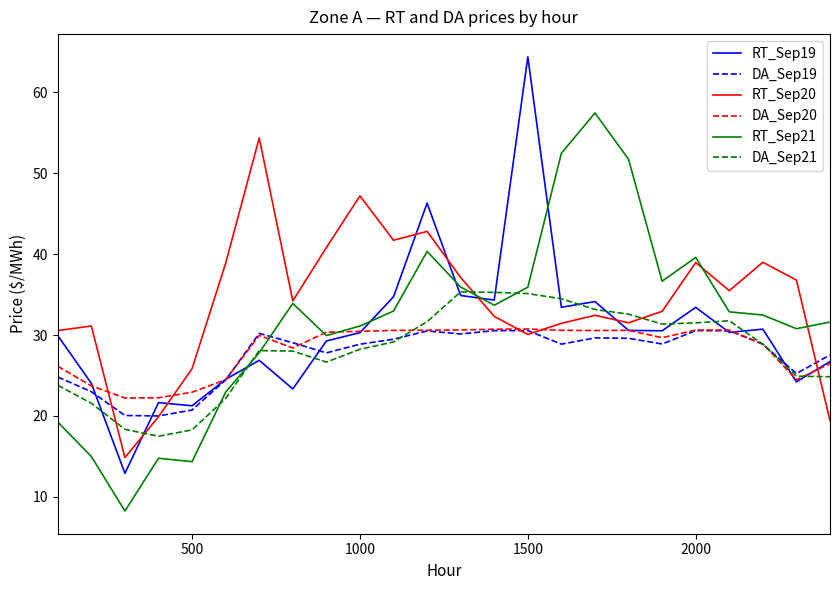

How many interior local valleys does the RT_Sep20 series have?

6